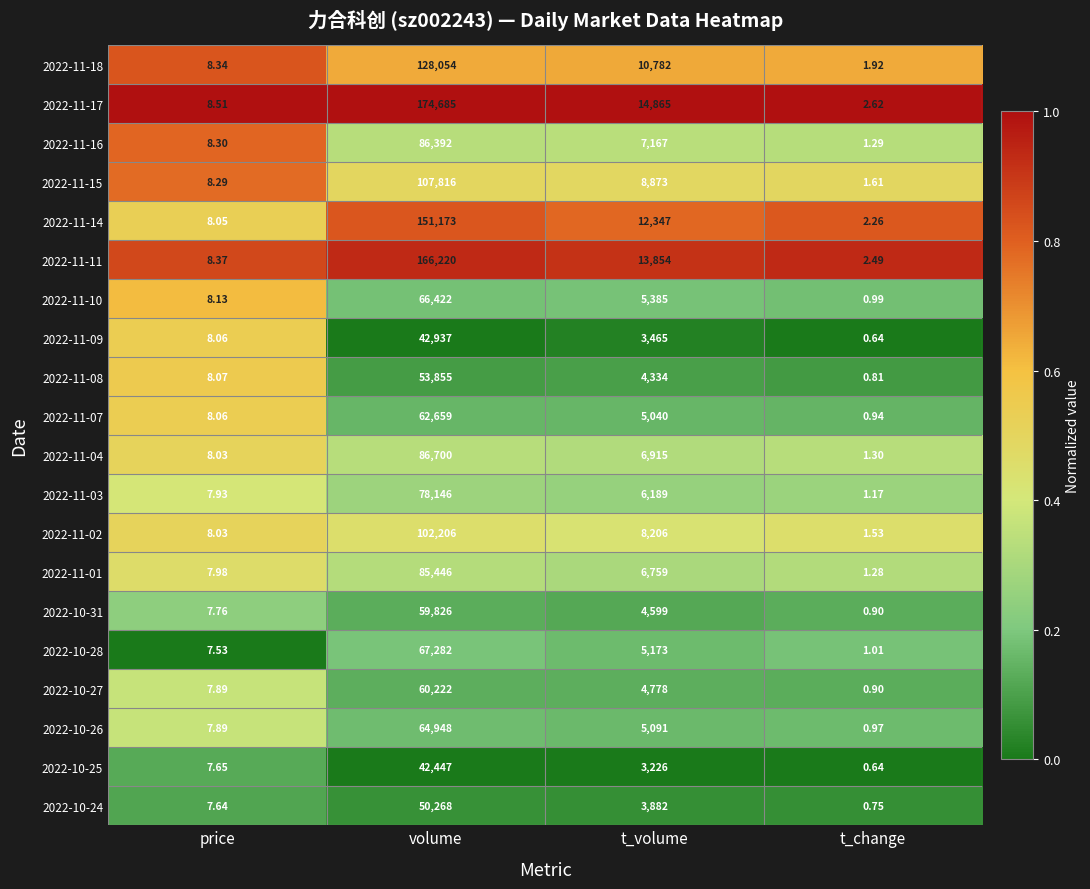

Which category has the lowest value in the 2022-11-16 series?

t_change